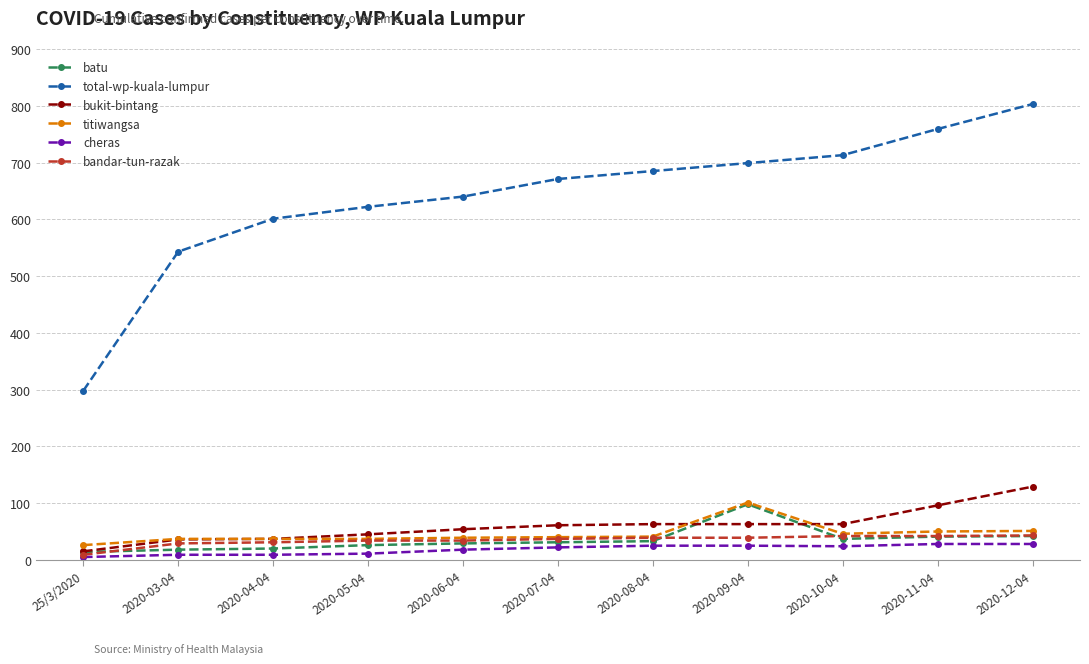

What is the spread (max minus min) of values at 2020-11-04?

731